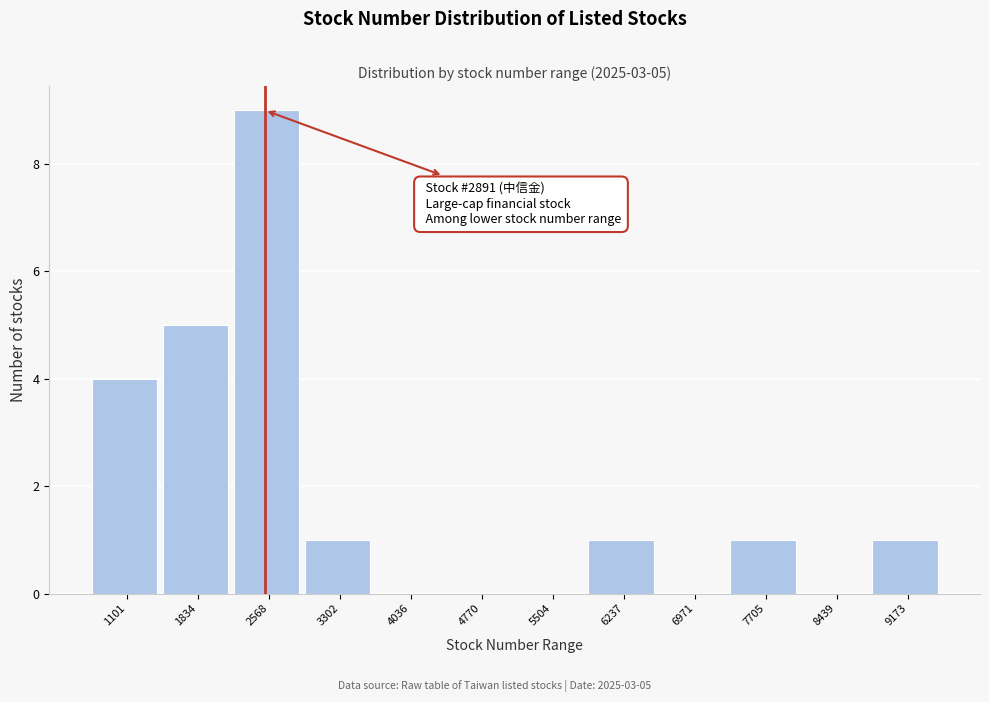

Reading left to right, what are all the values shown in this chart?

1101=4	1834=5	2568=9	3302=1	4036=0	4770=0	5504=0	6237=1	6971=0	7705=1	8439=0	9173=1